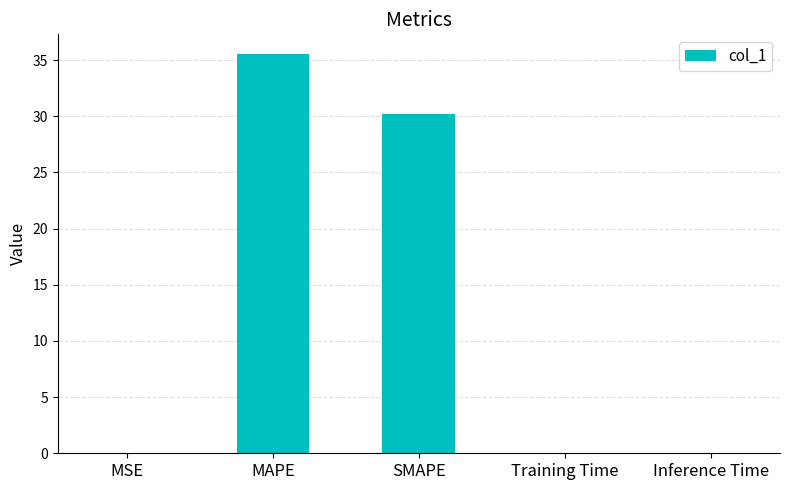

The value at MAPE is 35.5. True or false?

True